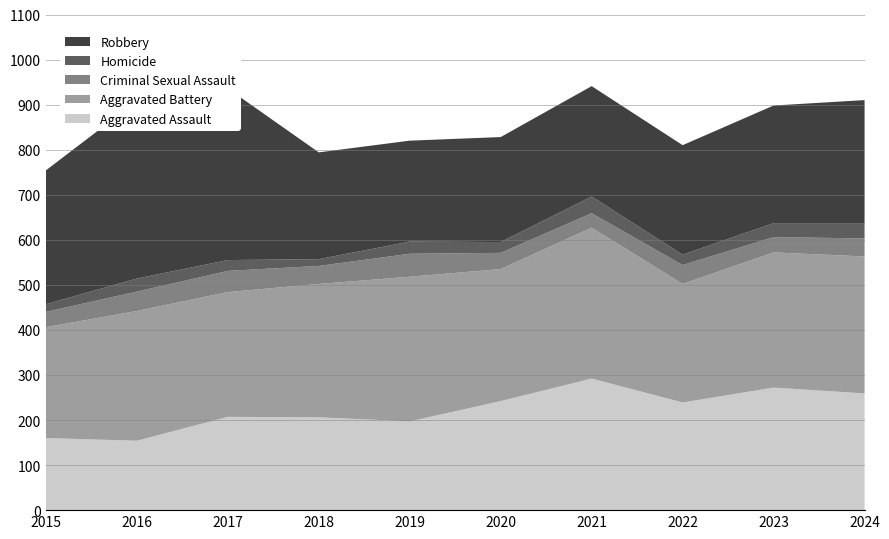

Reading left to right, extract all data points from this chart.

Aggravated Assault: 160	154	207	206	197	242	292	239	272	259
Aggravated Battery: 246	288	277	296	321	293	335	263	300	304
Criminal Sexual Assault: 34	43	47	40	51	36	32	42	34	40
Homicide: 17	29	24	15	27	24	37	23	31	34
Robbery: 297	394	381	237	224	233	245	243	261	273